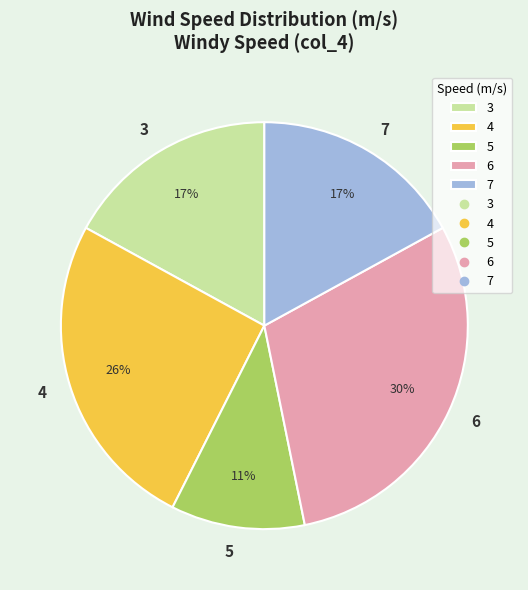

Which has a higher value, 5 or 3?

3